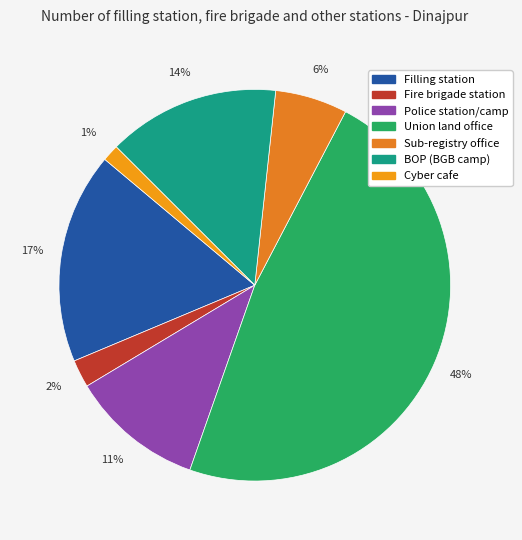

What is the smallest slice in the pie chart?

Cyber cafe